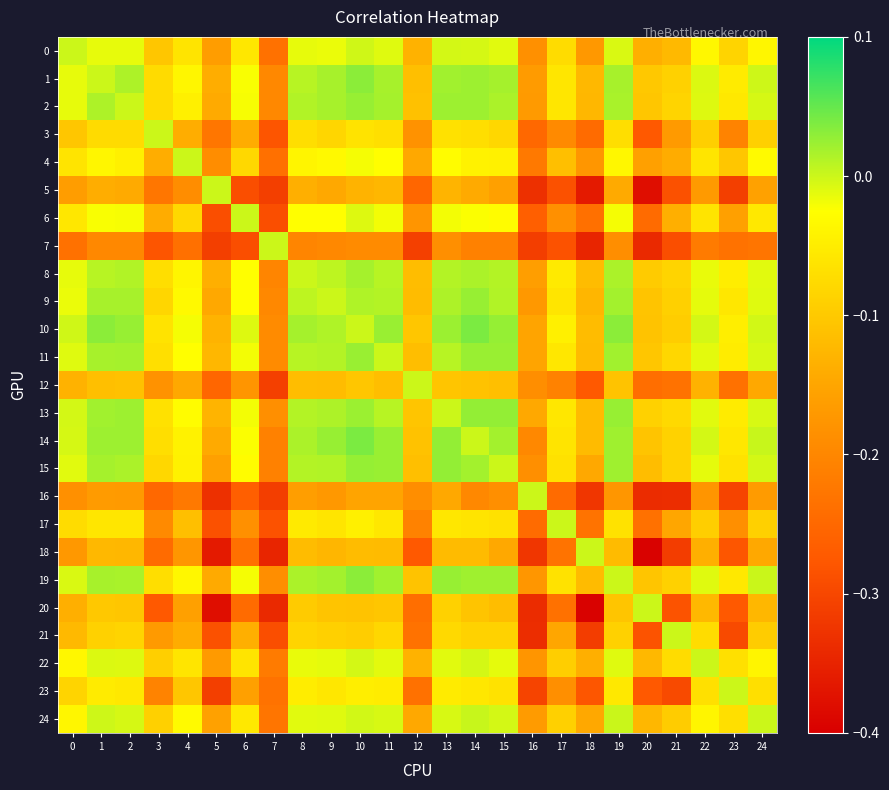

Between 10 and 18, which series saw the biggest shift?

20